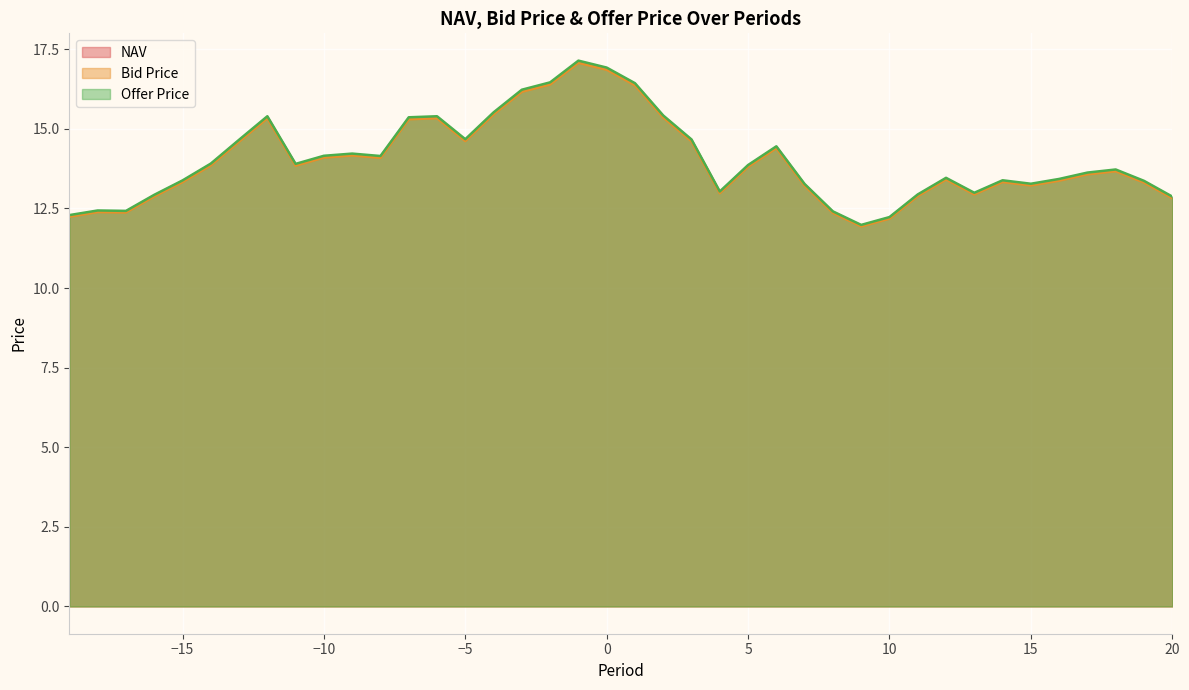

True or false: NAV and Offer Price intersect in this chart.

False